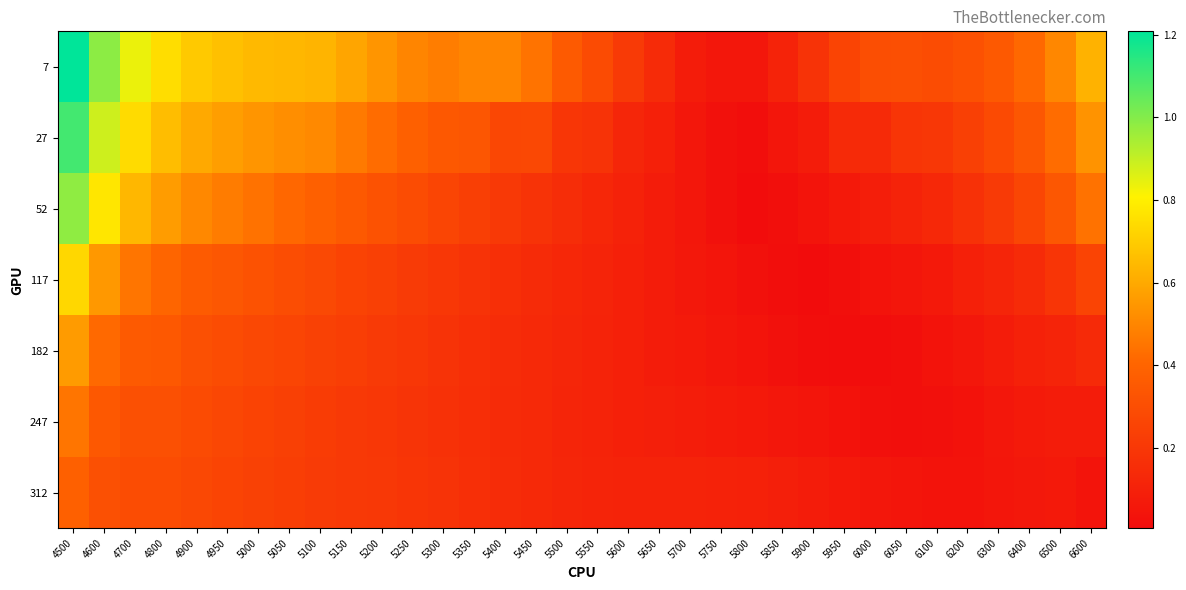

Reading left to right, what are all the values shown in this chart?

7: 4500=1.2	4600=1.0	4700=0.8	4800=0.7	4900=0.7	4950=0.7	5000=0.6	5050=0.6	5100=0.6	5150=0.6	5200=0.5	5250=0.5	5300=0.5	5350=0.5	5400=0.5	5450=0.4	5500=0.4	5550=0.3	5600=0.2	5650=0.1	5700=0.1	5750=0.1	5800=0.1	5850=0.1	5900=0.2	5950=0.3	6000=0.3	6050=0.3	6100=0.3	6200=0.3	6300=0.4	6400=0.4	6500=0.5	6600=0.6
27: 4500=1.1	4600=0.9	4700=0.7	4800=0.7	4900=0.6	4950=0.6	5000=0.5	5050=0.5	5100=0.5	5150=0.5	5200=0.4	5250=0.4	5300=0.3	5350=0.3	5400=0.3	5450=0.3	5500=0.2	5550=0.2	5600=0.1	5650=0.1	5700=0.1	5750=0.0	5800=0.0	5850=0.0	5900=0.1	5950=0.1	6000=0.1	6050=0.2	6100=0.2	6200=0.2	6300=0.3	6400=0.3	6500=0.4	6600=0.5
52: 4500=1.0	4600=0.8	4700=0.6	4800=0.6	4900=0.5	4950=0.5	5000=0.4	5050=0.4	5100=0.4	5150=0.4	5200=0.3	5250=0.3	5300=0.3	5350=0.2	5400=0.2	5450=0.2	5500=0.2	5550=0.1	5600=0.1	5650=0.1	5700=0.1	5750=0.0	5800=0.0	5850=0.0	5900=0.0	5950=0.1	6000=0.1	6050=0.1	6100=0.1	6200=0.2	6300=0.2	6400=0.3	6500=0.3	6600=0.4
117: 4500=0.7	4600=0.6	4700=0.5	4800=0.4	4900=0.4	4950=0.3	5000=0.3	5050=0.3	5100=0.3	5150=0.3	5200=0.2	5250=0.2	5300=0.2	5350=0.2	5400=0.2	5450=0.1	5500=0.1	5550=0.1	5600=0.1	5650=0.1	5700=0.1	5750=0.0	5800=0.0	5850=0.0	5900=0.0	5950=0.0	6000=0.0	6050=0.0	6100=0.1	6200=0.1	6300=0.1	6400=0.1	6500=0.2	6600=0.3
182: 4500=0.6	4600=0.4	4700=0.4	4800=0.3	4900=0.3	4950=0.3	5000=0.3	5050=0.3	5100=0.2	5150=0.2	5200=0.2	5250=0.2	5300=0.2	5350=0.2	5400=0.2	5450=0.1	5500=0.1	5550=0.1	5600=0.1	5650=0.1	5700=0.1	5750=0.1	5800=0.0	5850=0.0	5900=0.0	5950=0.0	6000=0.0	6050=0.0	6100=0.0	6200=0.1	6300=0.1	6400=0.1	6500=0.1	6600=0.1
247: 4500=0.5	4600=0.3	4700=0.3	4800=0.3	4900=0.3	4950=0.3	5000=0.3	5050=0.2	5100=0.2	5150=0.2	5200=0.2	5250=0.2	5300=0.2	5350=0.2	5400=0.1	5450=0.1	5500=0.1	5550=0.1	5600=0.1	5650=0.1	5700=0.1	5750=0.1	5800=0.1	5850=0.1	5900=0.0	5950=0.0	6000=0.0	6050=0.0	6100=0.0	6200=0.0	6300=0.1	6400=0.1	6500=0.1	6600=0.1
312: 4500=0.4	4600=0.3	4700=0.3	4800=0.3	4900=0.3	4950=0.3	5000=0.2	5050=0.2	5100=0.2	5150=0.2	5200=0.2	5250=0.2	5300=0.2	5350=0.2	5400=0.1	5450=0.1	5500=0.1	5550=0.1	5600=0.1	5650=0.1	5700=0.1	5750=0.1	5800=0.1	5850=0.1	5900=0.1	5950=0.1	6000=0.1	6050=0.0	6100=0.0	6200=0.0	6300=0.0	6400=0.1	6500=0.1	6600=0.0